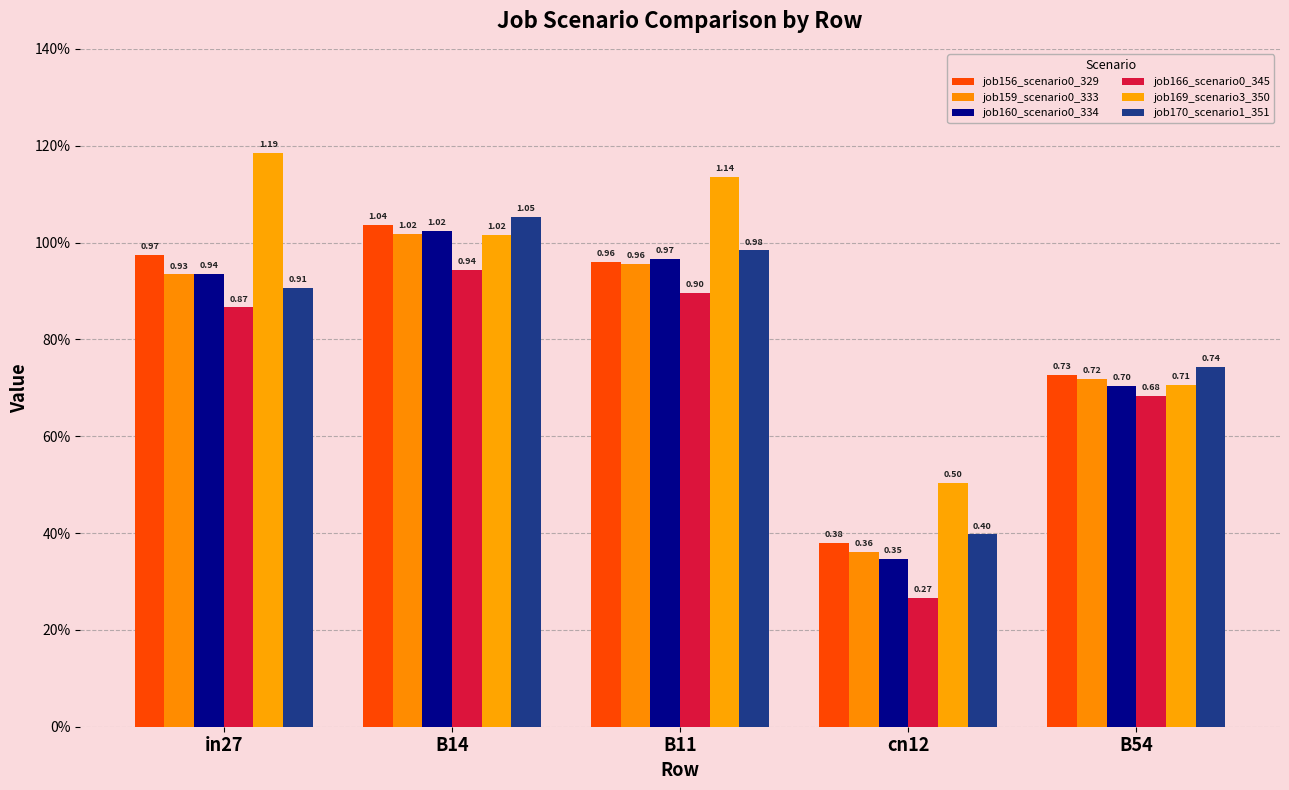

What is the label of the 5th bar from the left?

B54